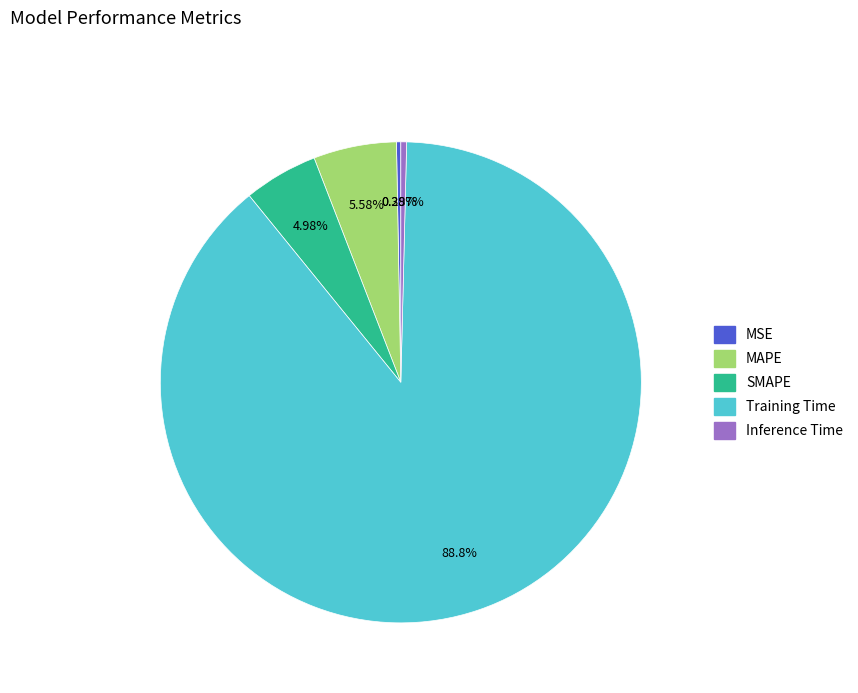

What is the majority slice?

Training Time